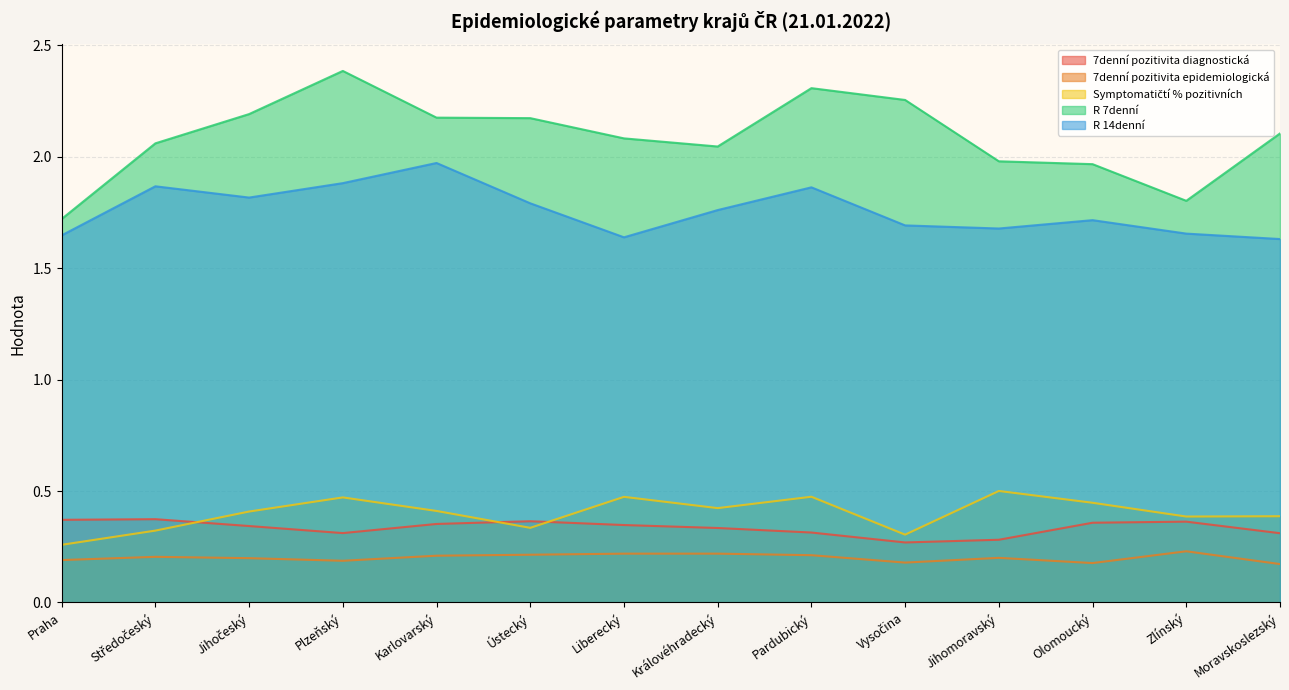

How many interior local valleys does the 7denní pozitivita diagnostická series have?

2